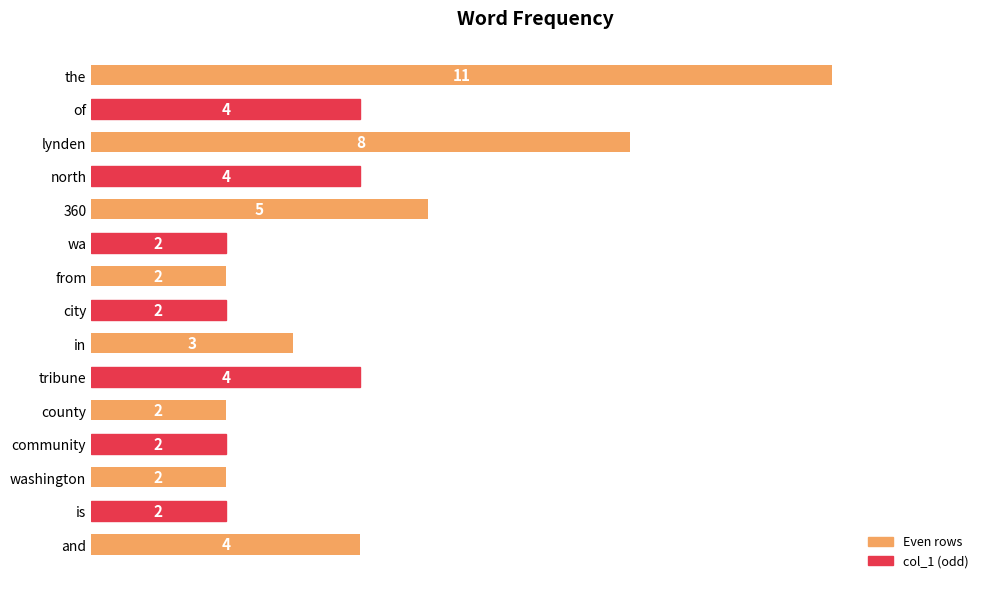

Approximately how many times larger is the value at in compared to community?

1.5